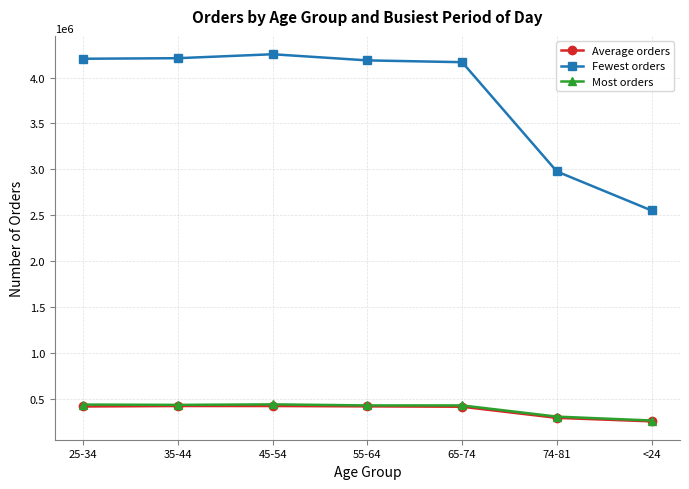

What is the highest value of the Fewest orders series?

4255069